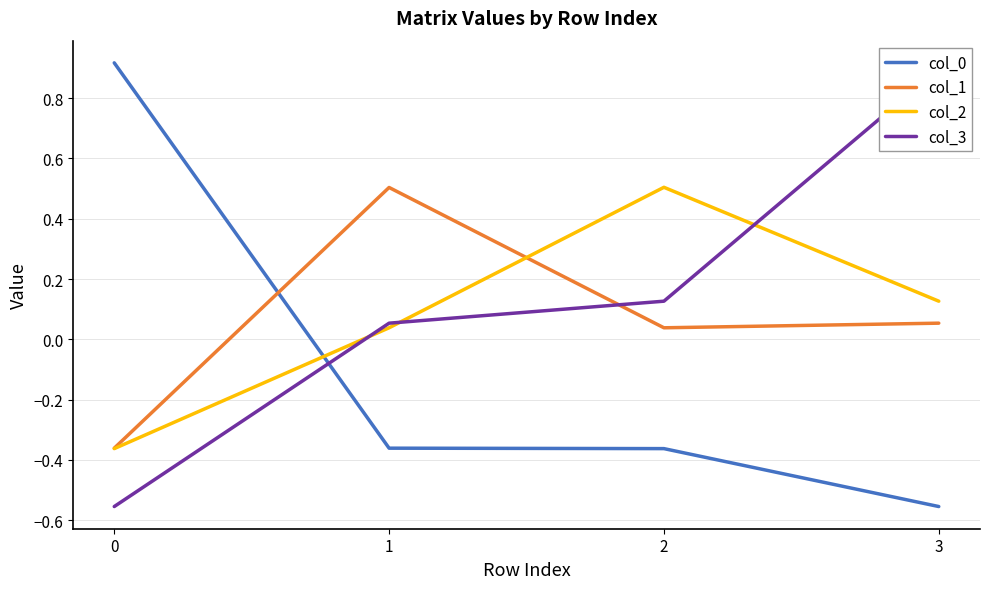

How many intersections are there between col_0 and col_1?

1